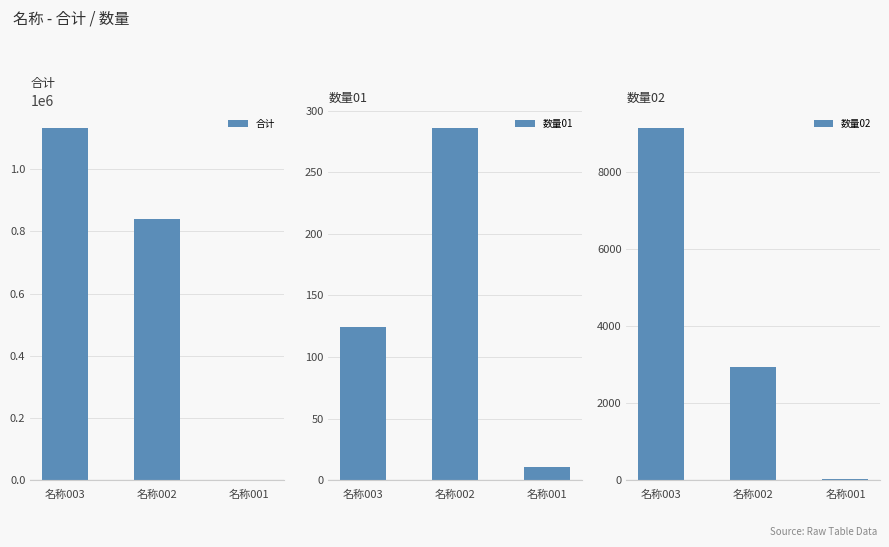

What are all the series names shown in the legend?

合计, 数量01, 数量02